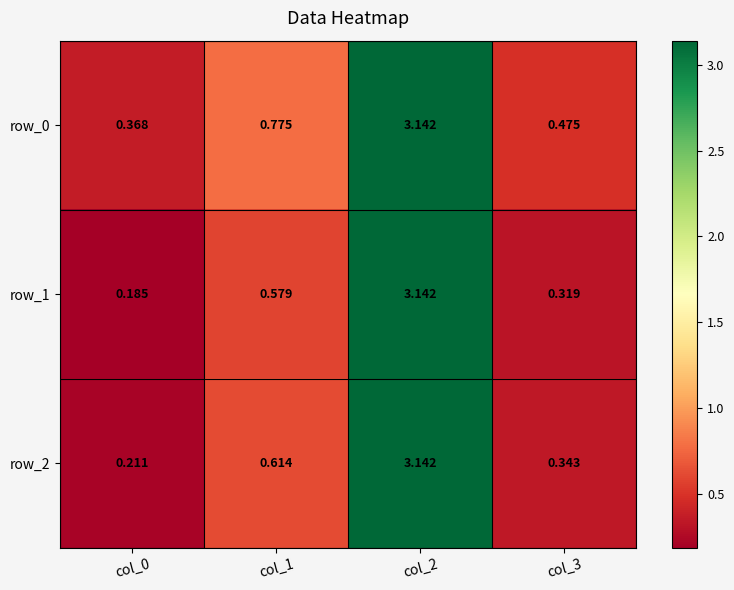

Is the value of row_1 at col_3 greater than the value of row_0 at col_1?

No